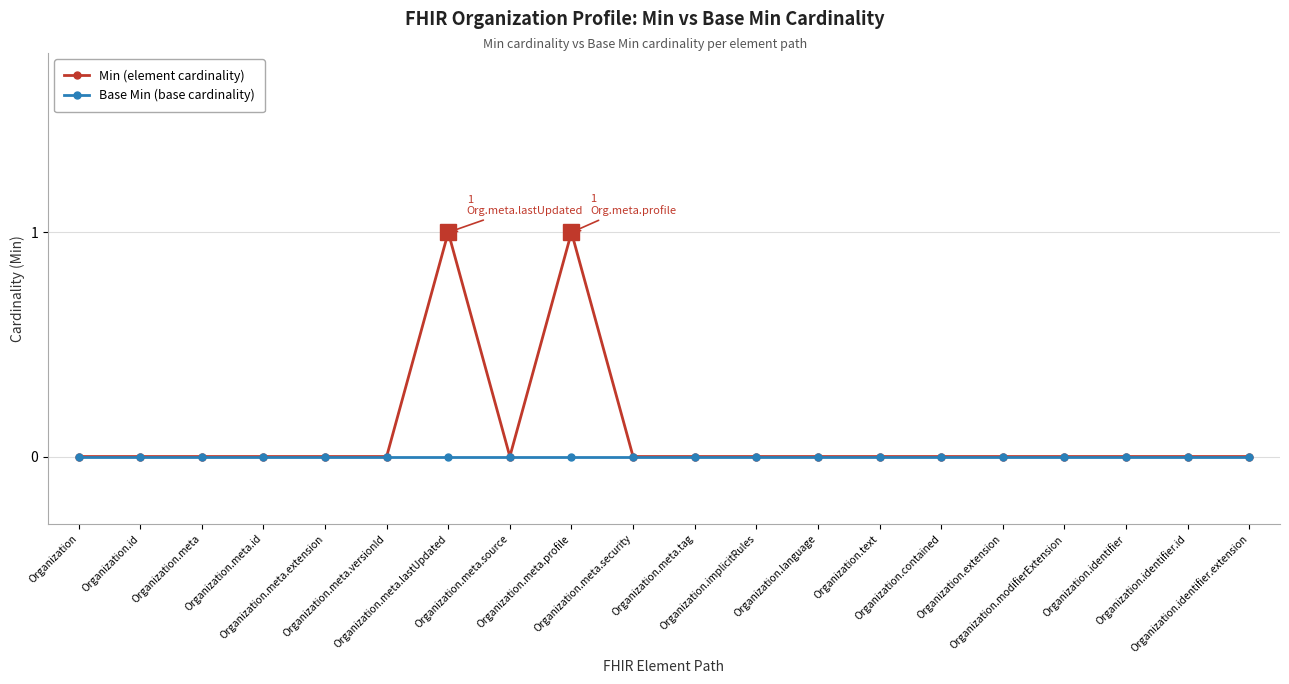

List the series in order of their peak value, highest first.

Min (element cardinality), Base Min (base cardinality)